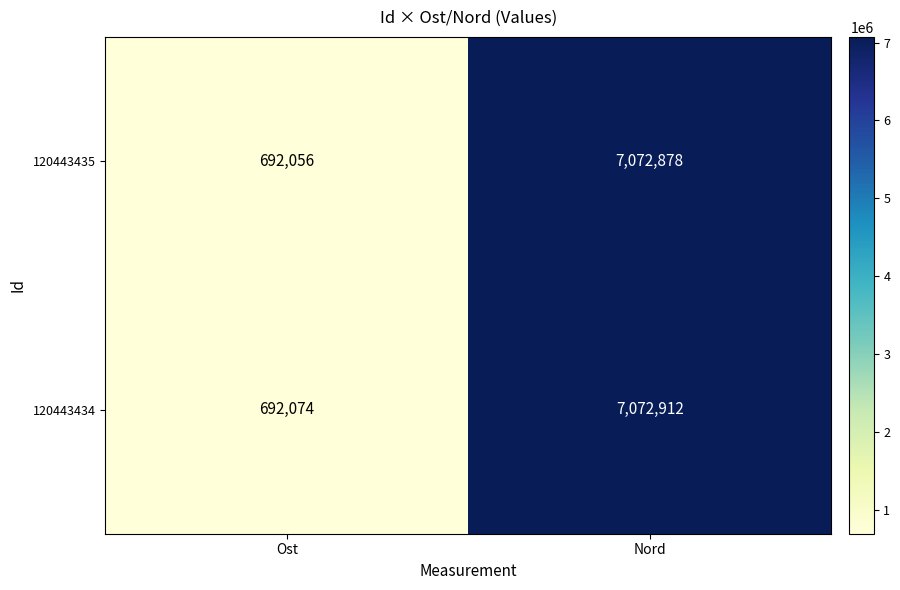

What is the maximum value shown in the chart?

7072912